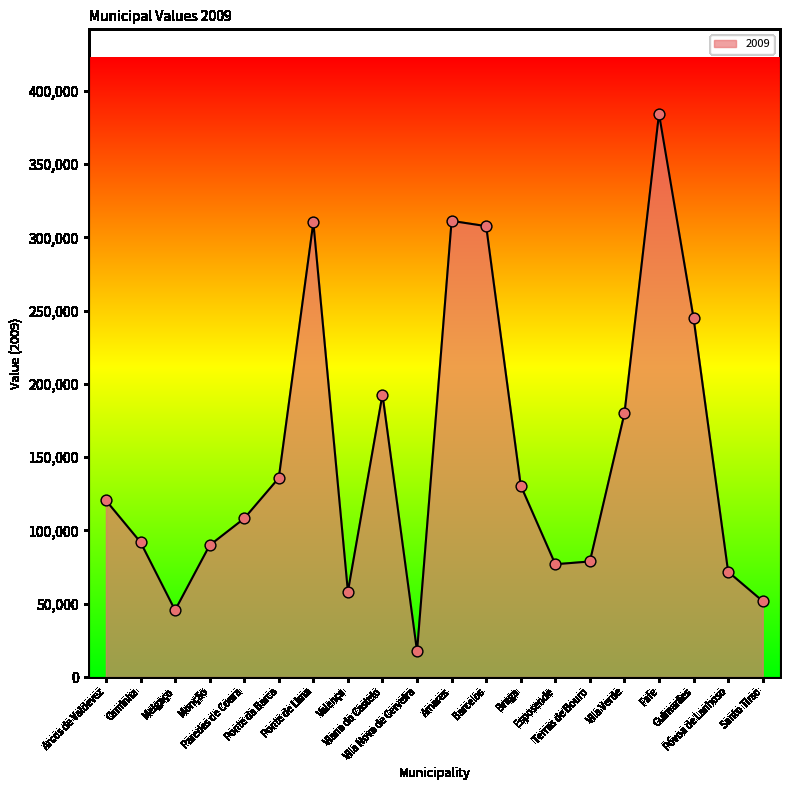

What is the ratio of the value at Esposende to the value at Arcos de Valdevez?

0.6